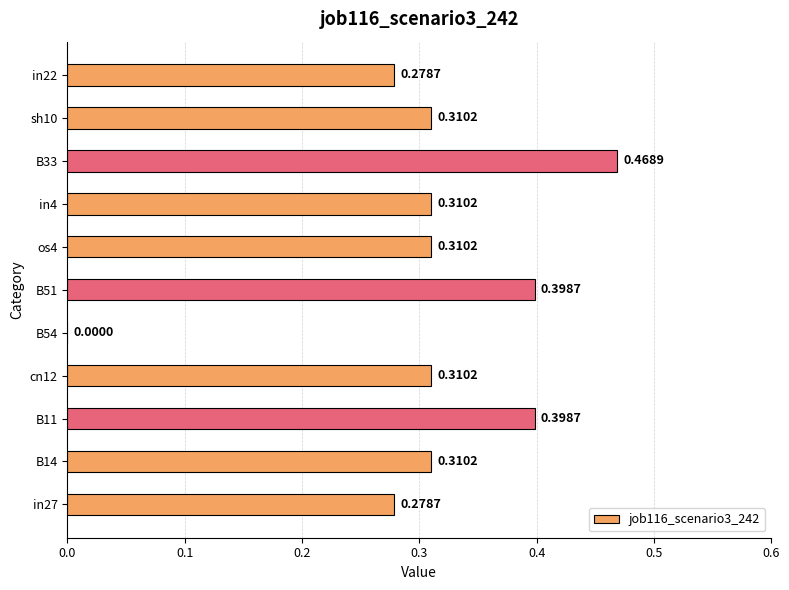

What is the sum of all values?

3.4